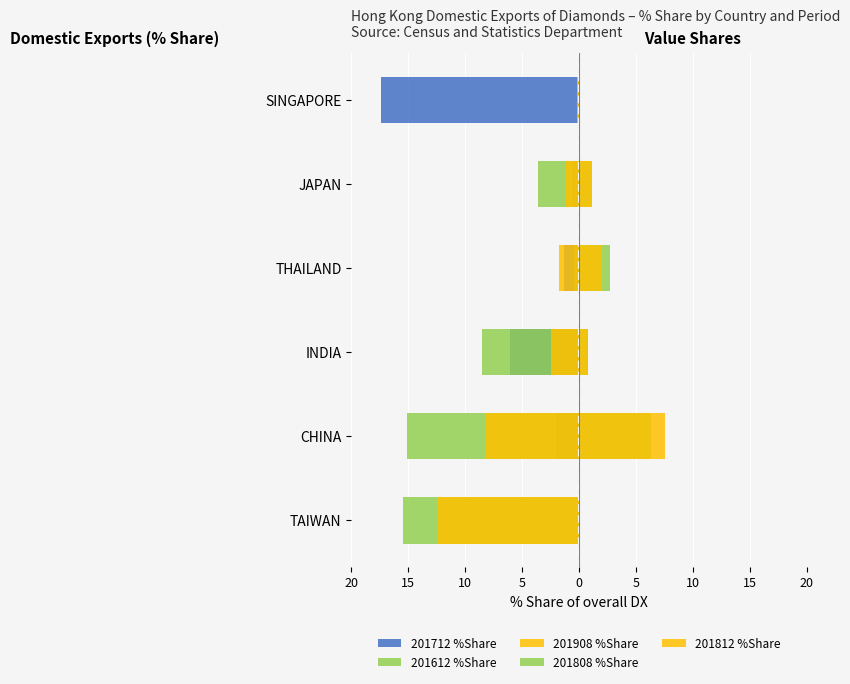

The value of 201908 %Share at THAILAND is -1.8. True or false?

True